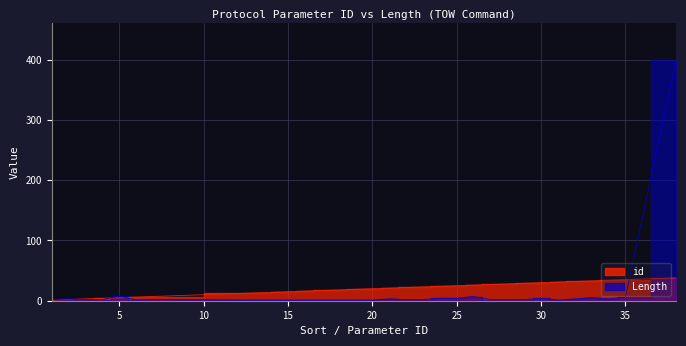

What is the difference between the maximum and minimum values in the id series?

37